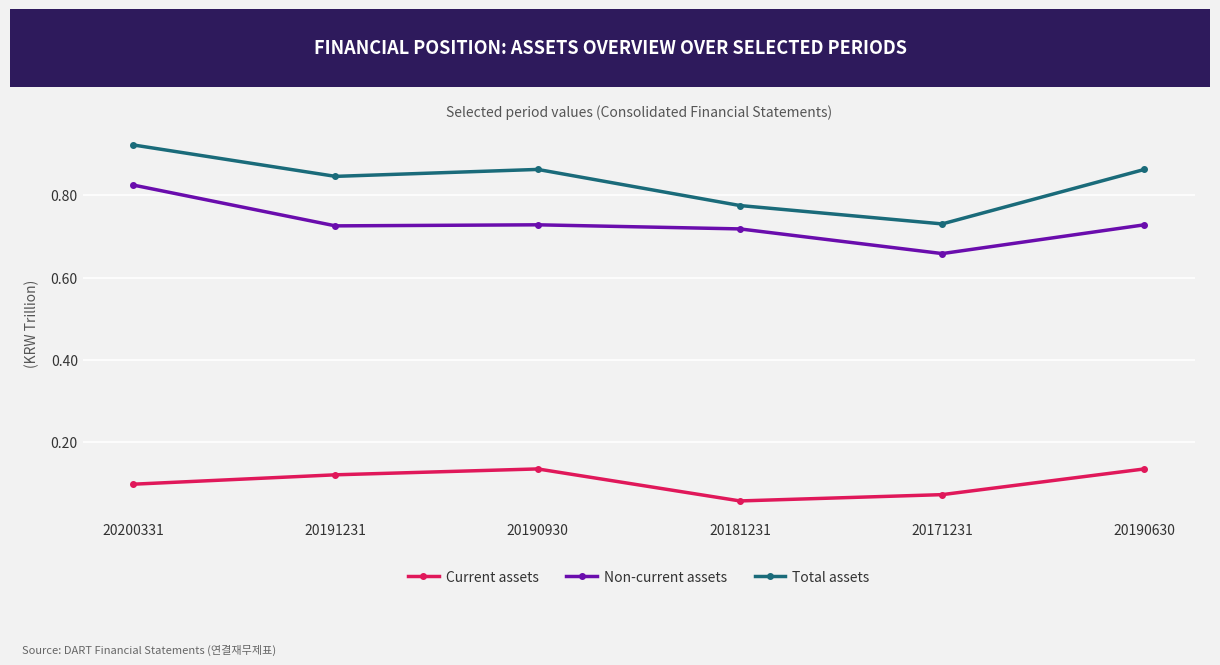

True or false: Non-current assets has more than 1 interior local peaks.

False